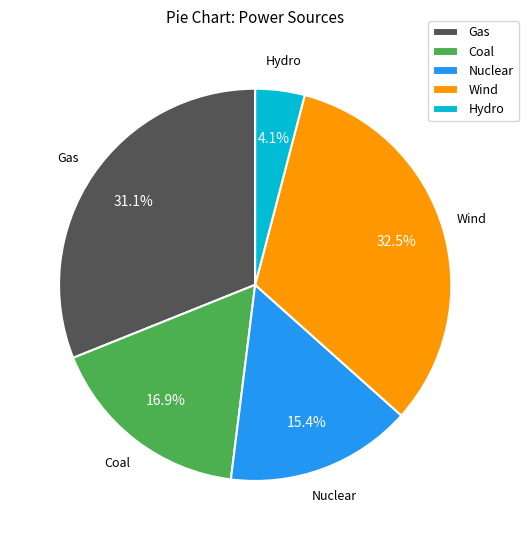

What is the ratio of the value at Nuclear to the value at Gas?

0.5